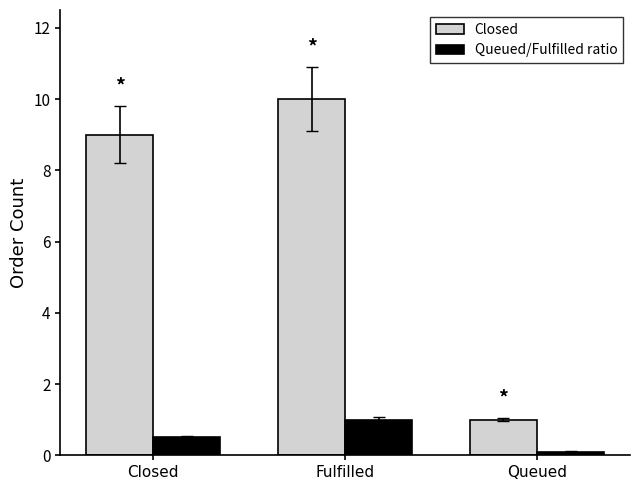

What is the difference between the Queued/Fulfilled ratio values at Fulfilled and Closed?

0.5